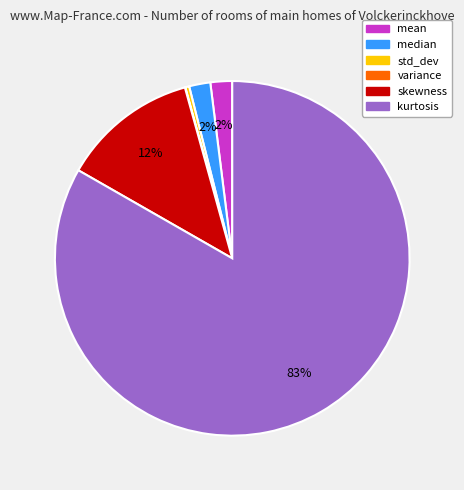

To the nearest percent, what percentage of the pie is mean?

2%